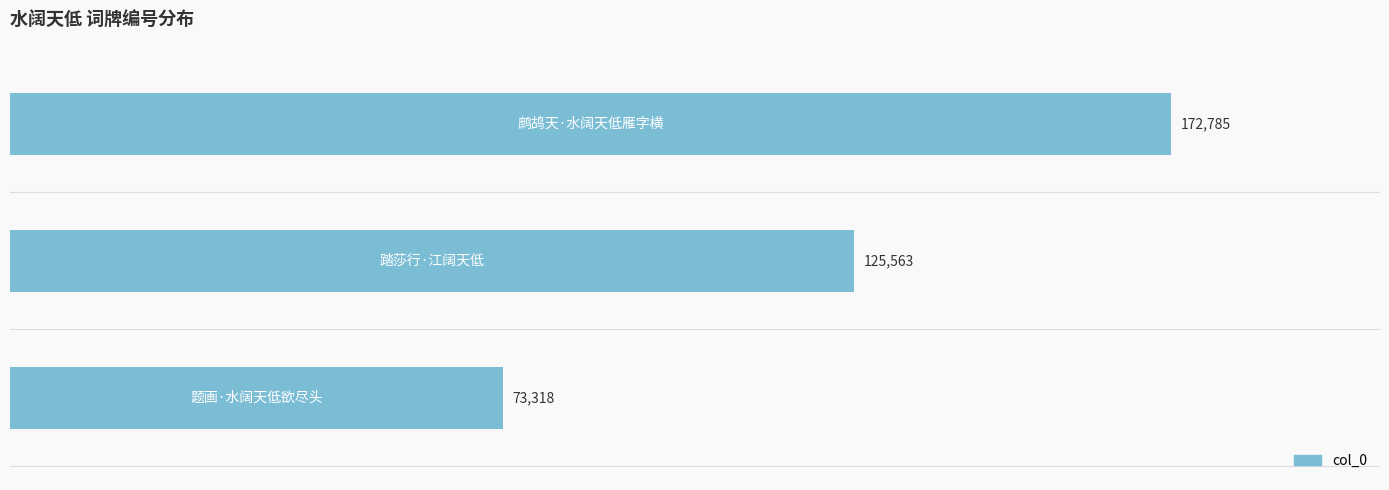

What is the minimum value shown in the chart?

73318